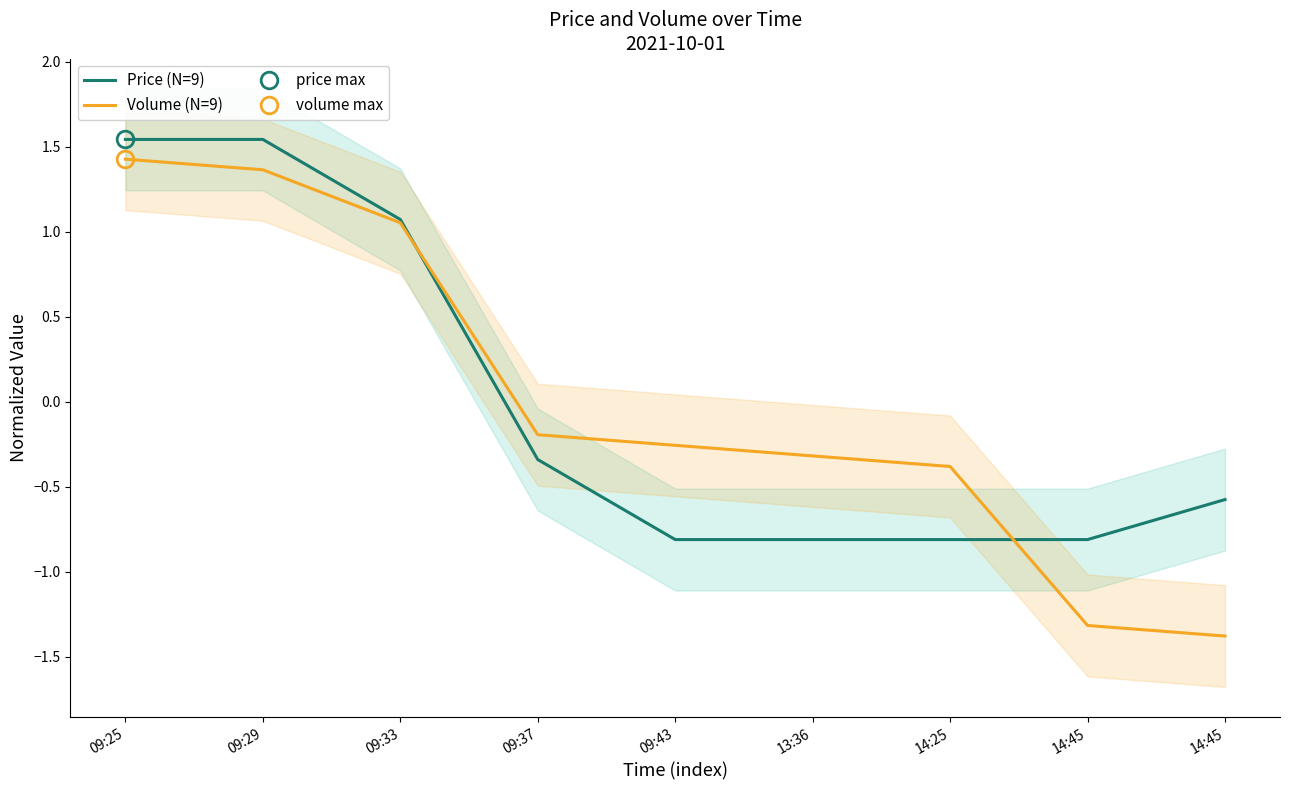

What is the label of the 5th point from the left?

09:43